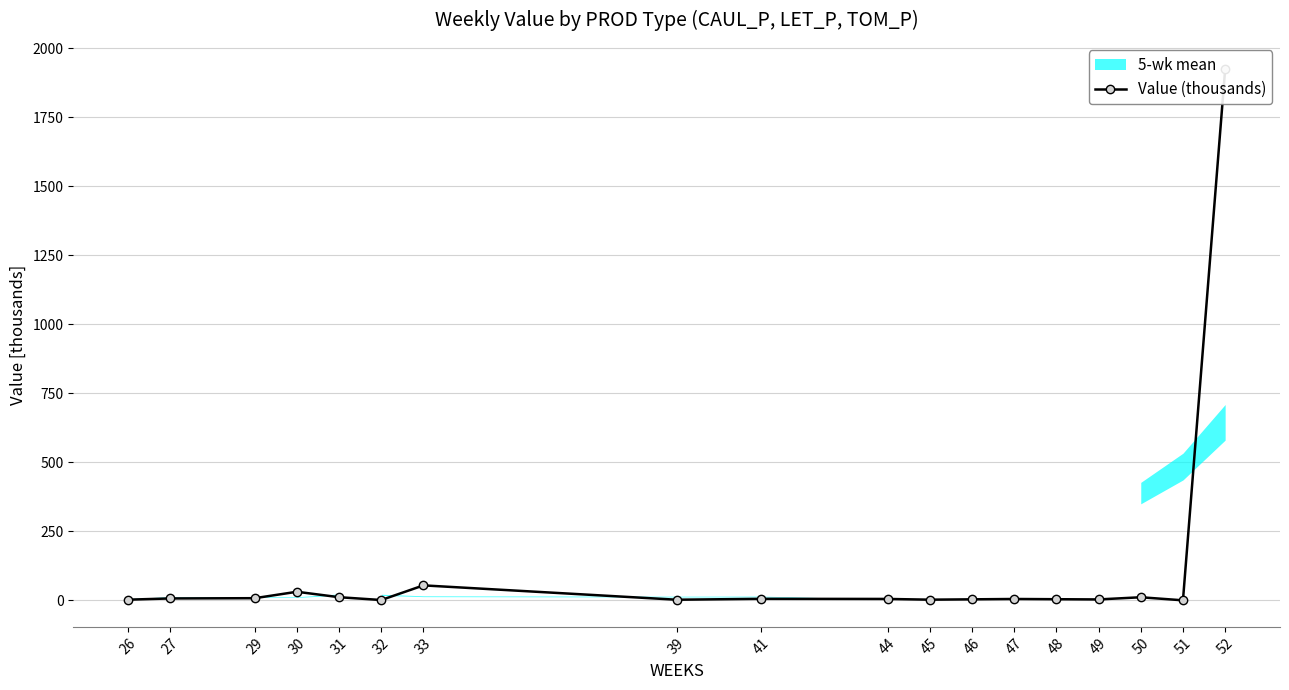

What is the sum of all values?

2082.8